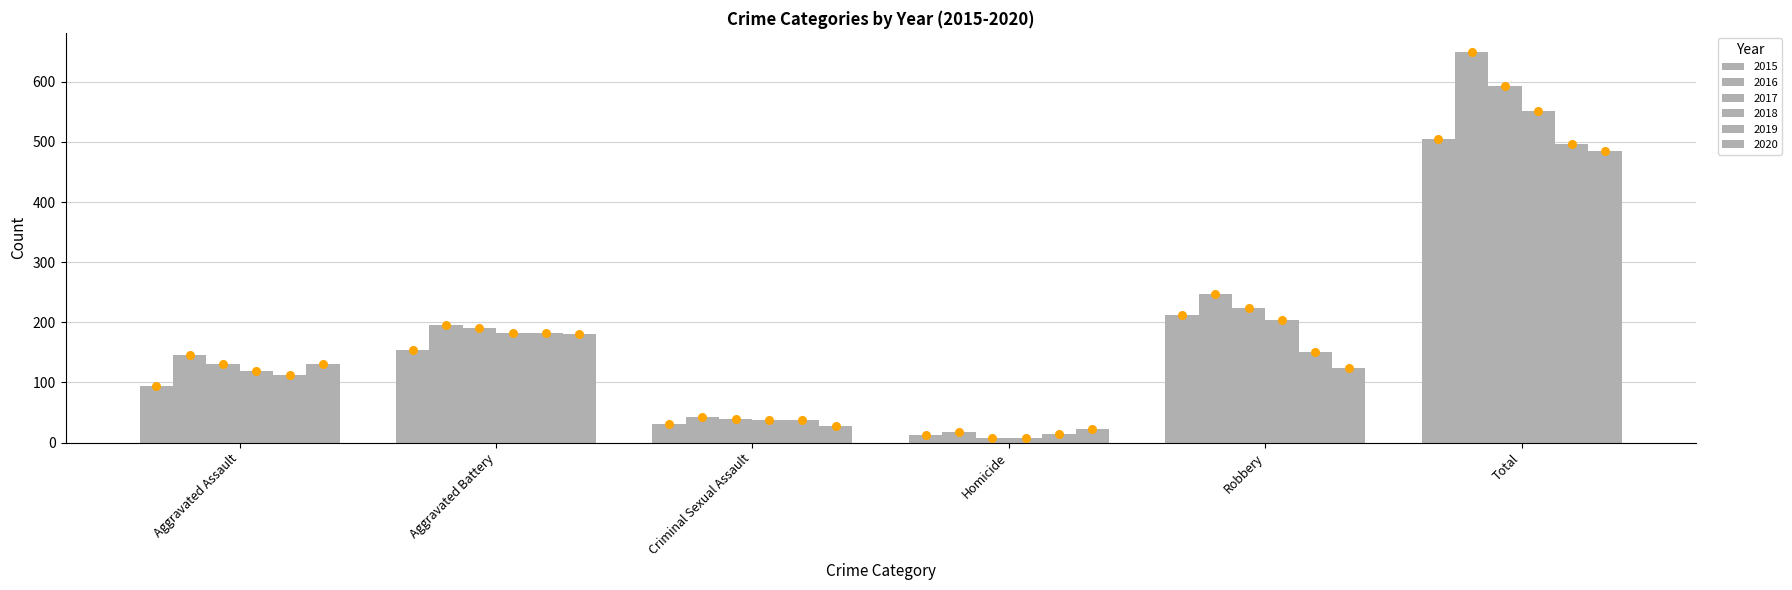

What is the total value across all series at Aggravated Battery?

1086